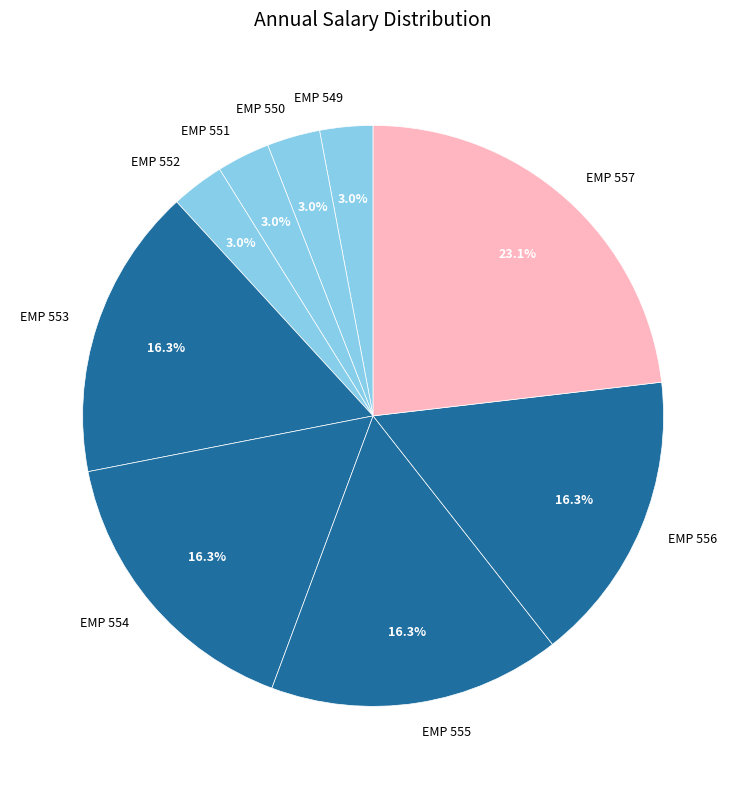

Count the number of slices in the pie.

9